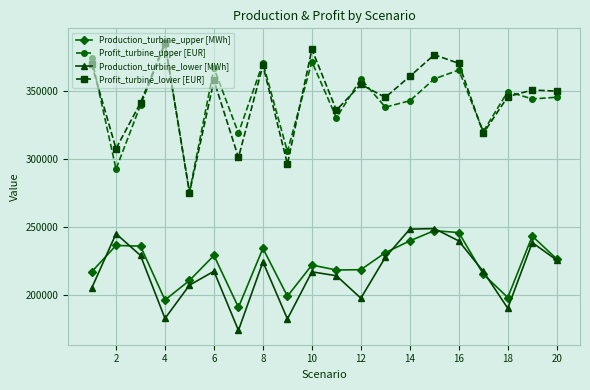

Which series has the largest range (max minus min)?

Profit_turbine_lower [EUR]